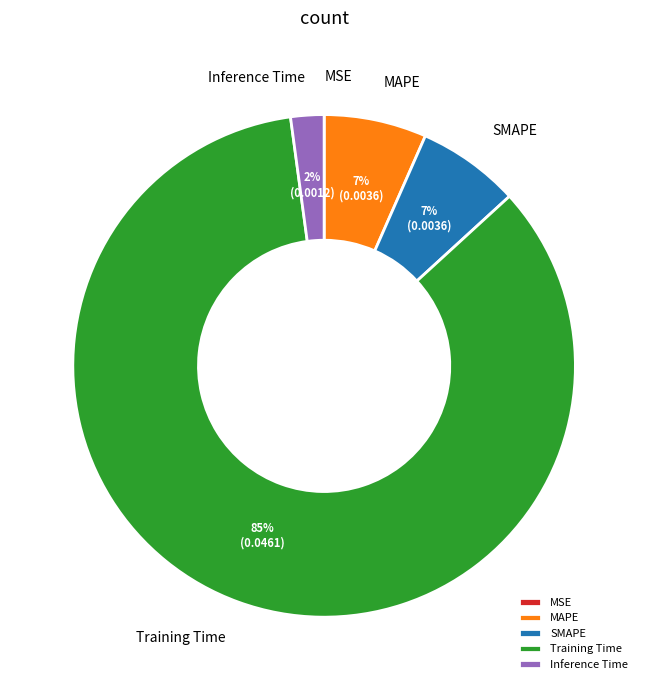

To the nearest percent, what is the average slice percentage?

20%